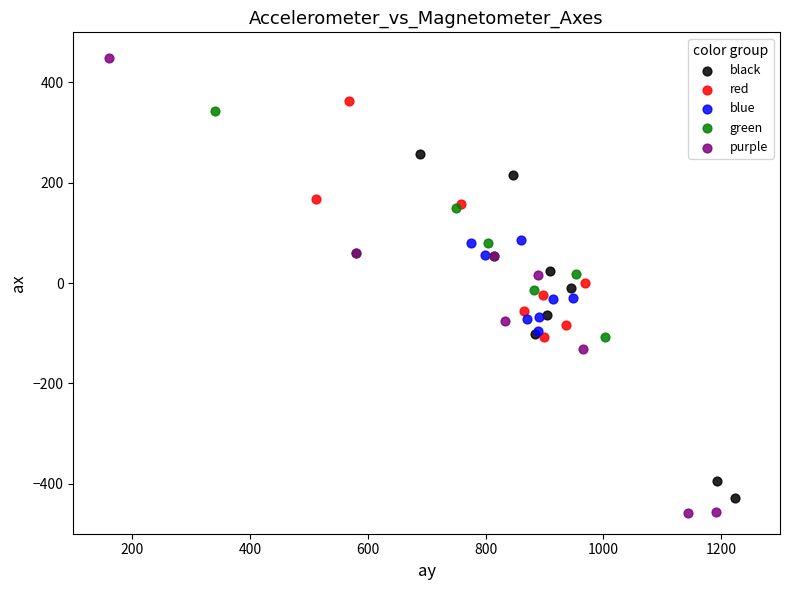

Which series has the widest spread of Y values?

purple